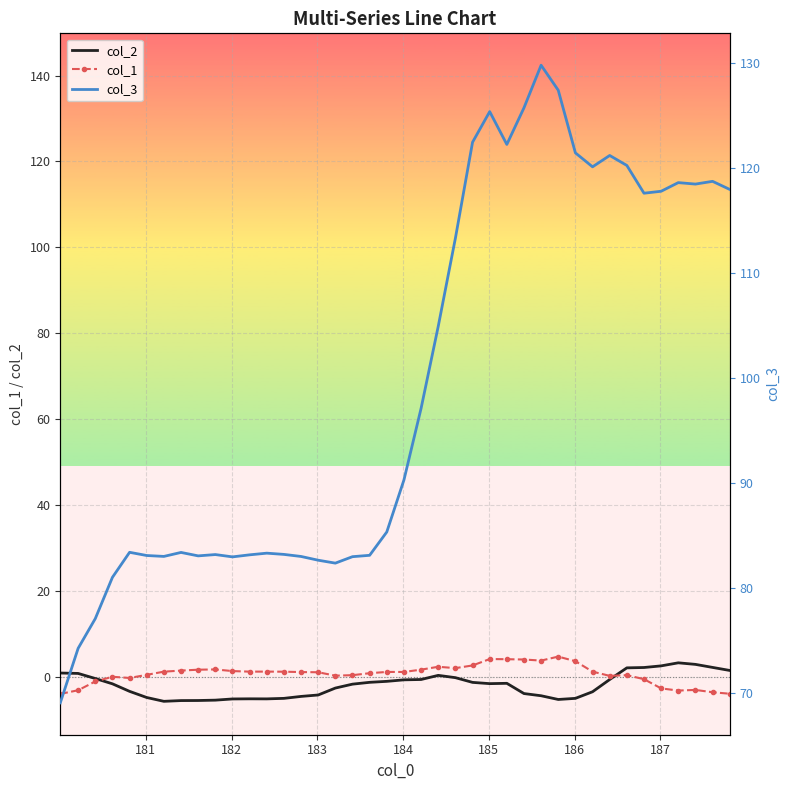

What is the lowest value of the col_1 series?

-4.0